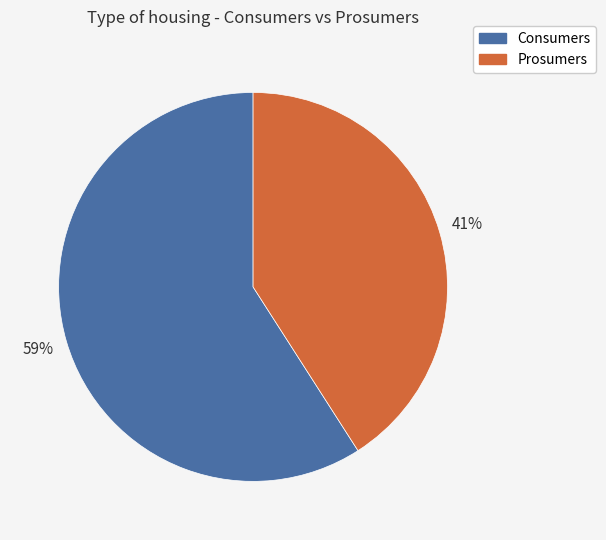

Does Consumers represent more than half of the total?

Yes